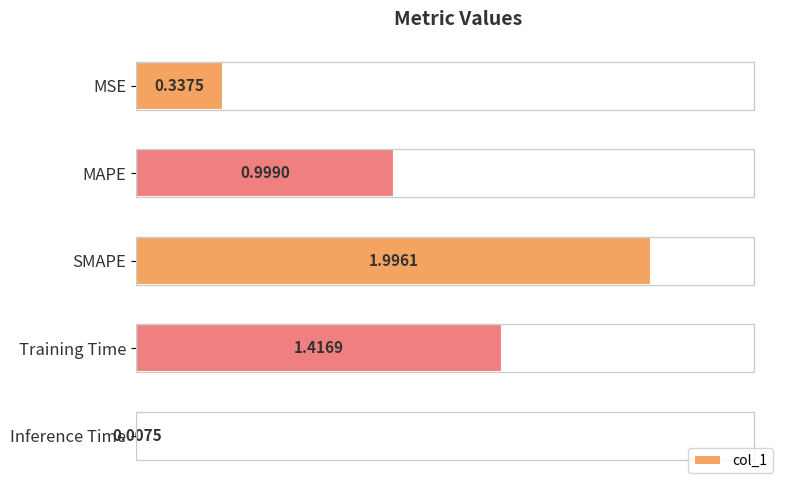

Where is the data nearest to the value 1?

MAPE